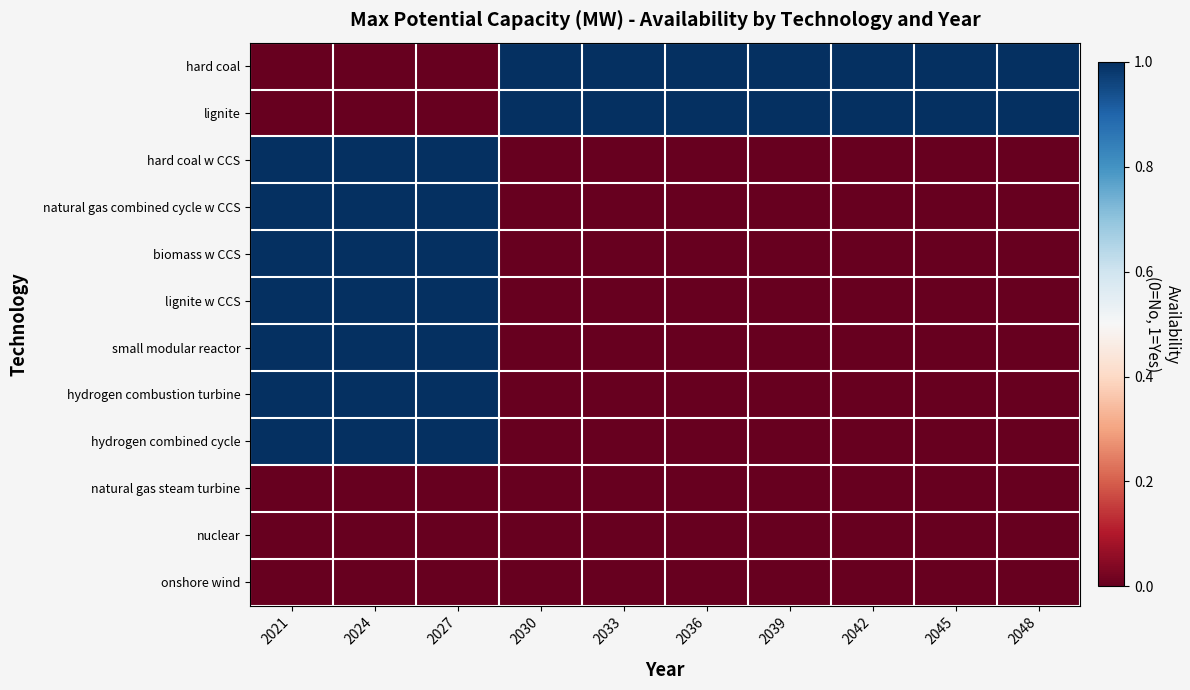

Between 2045 and 2042, which is larger?

2045